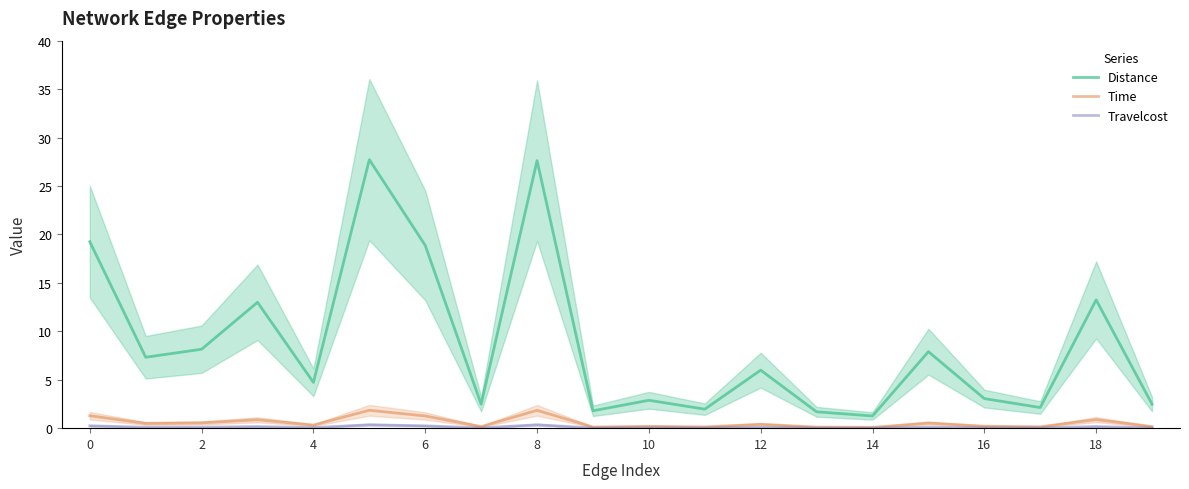

Is it true that Time equals 3.3 at 16?

False